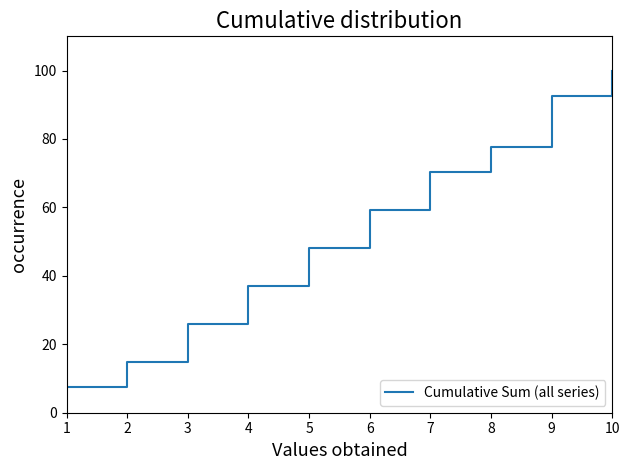

Reading right to left, transcribe all the data shown in this chart.

10=100.0	9=92.6	8=77.8	7=70.4	6=59.3	5=48.1	4=37.0	3=25.9	2=14.8	1=7.4